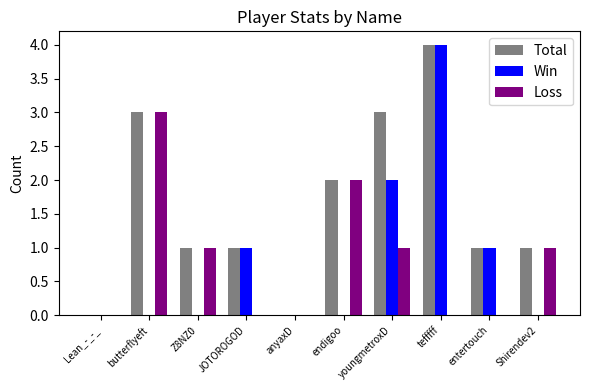

What is the approximate value of Total at youngmetroxD?

3